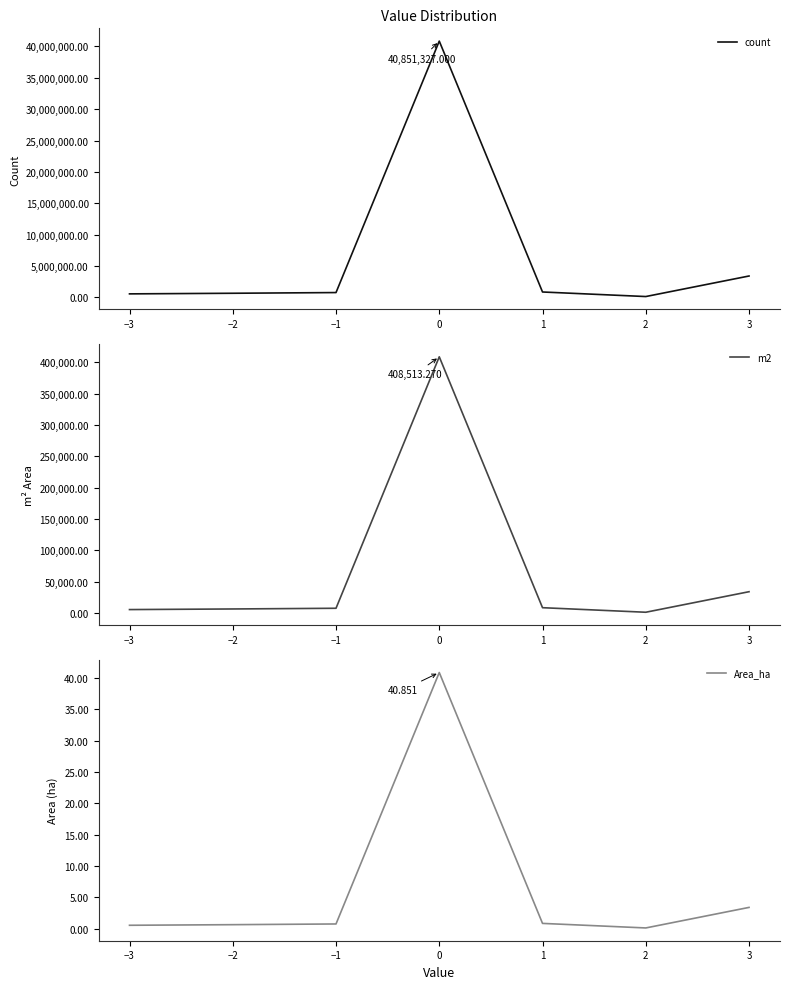

Is the value of Area_ha at 0 greater than the value of count at −3?

No